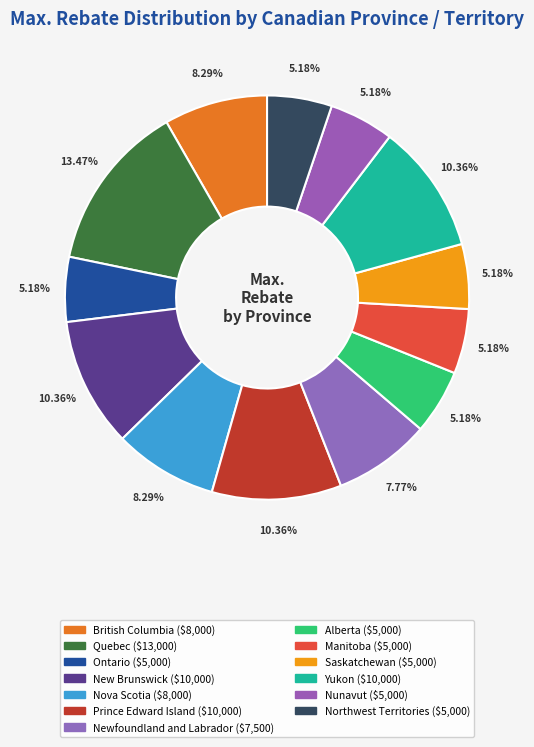

Is the sum of Nunavut and Manitoba greater than half?

No